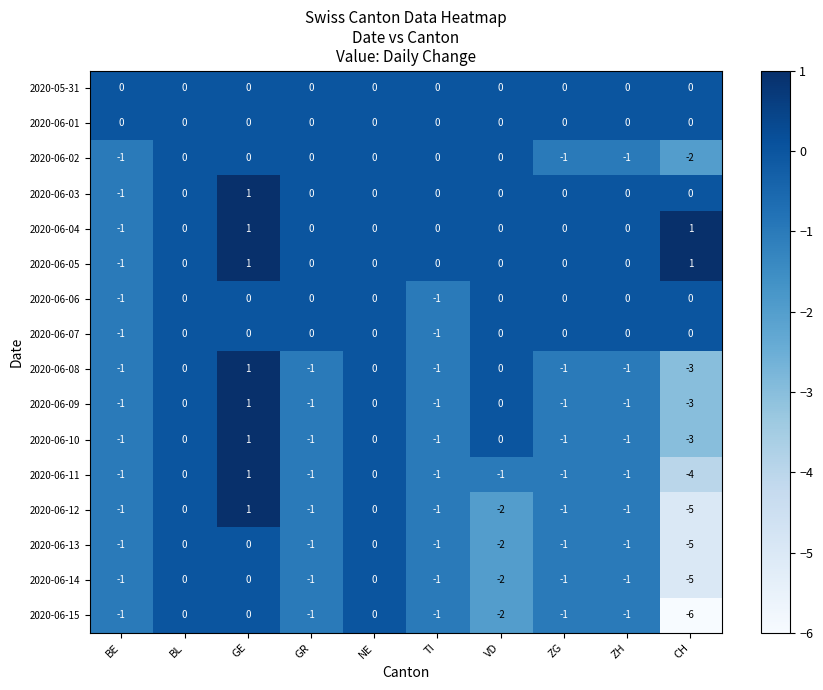

What is the difference between the maximum and minimum values in the 2020-06-08 series?

4